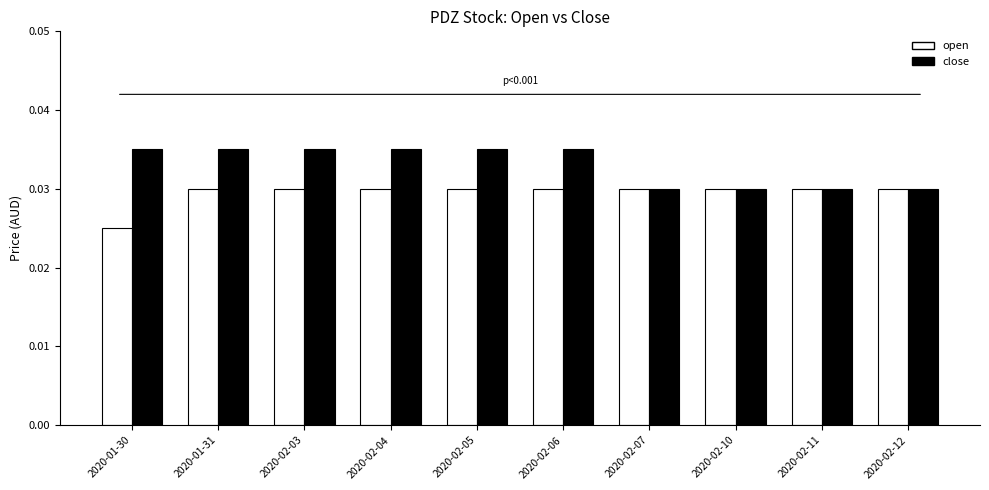

Is the value of open at 2020-01-30 greater than the value of close at 2020-01-31?

No